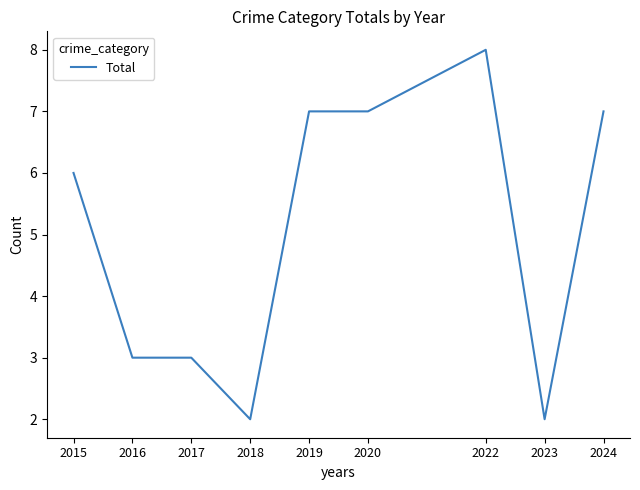

What is the sum of the values at 2024 and 2018?

9